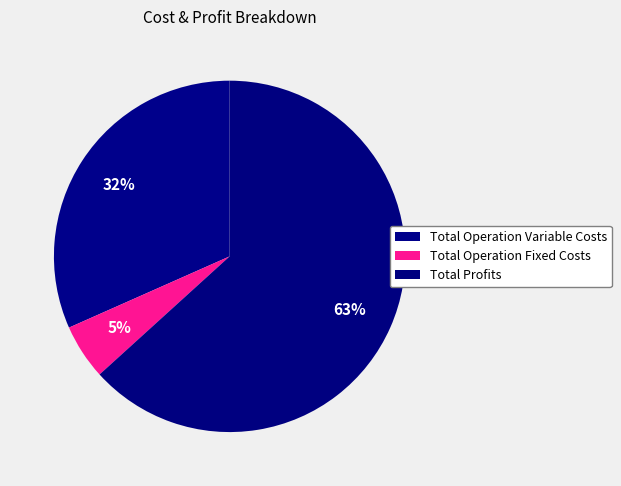

Count the number of slices in the pie.

3